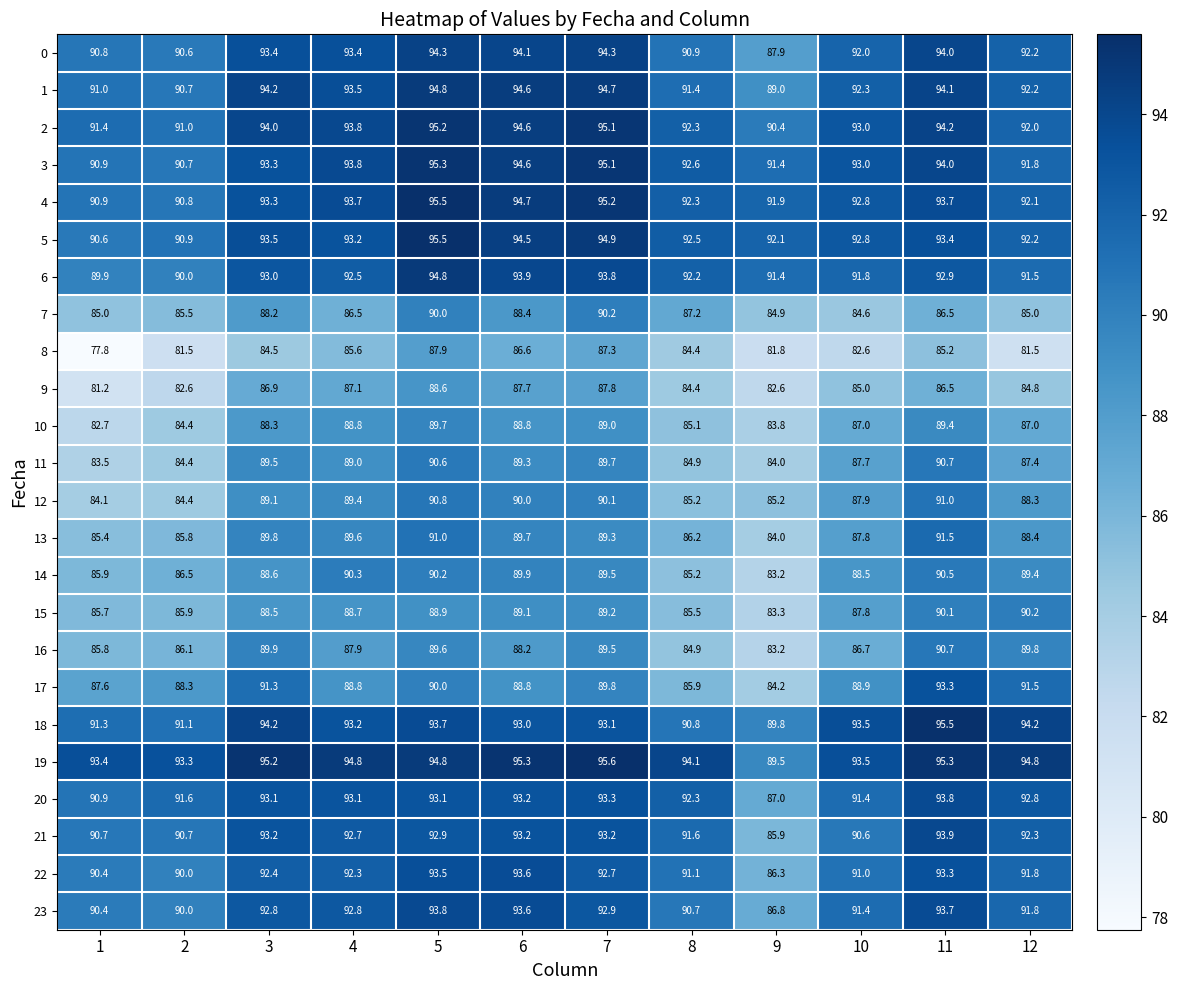

At how many categories does at least one series exceed 83?

12